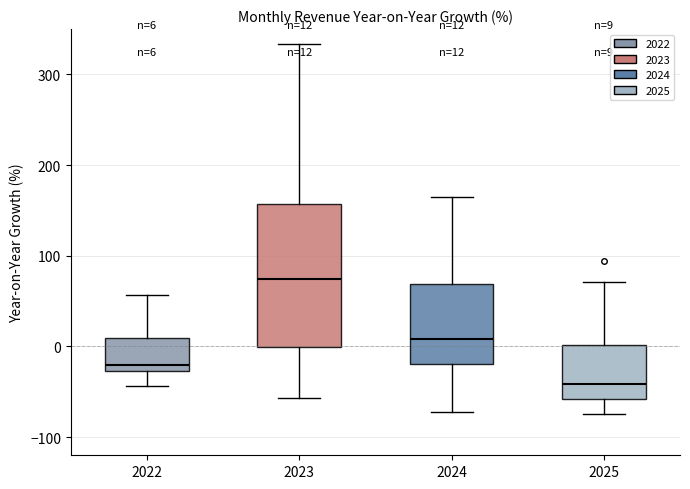

Which box is the tallest, from its lower edge to its upper edge?

2023